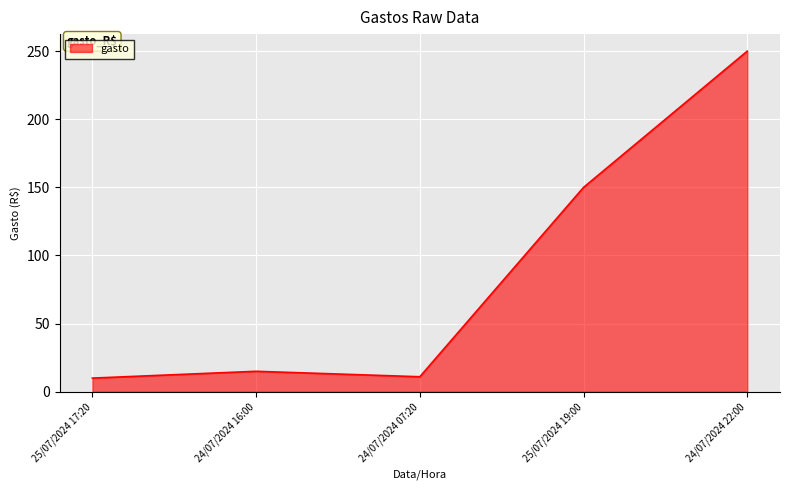

Where is the first local minimum?

24/07/2024 07:20